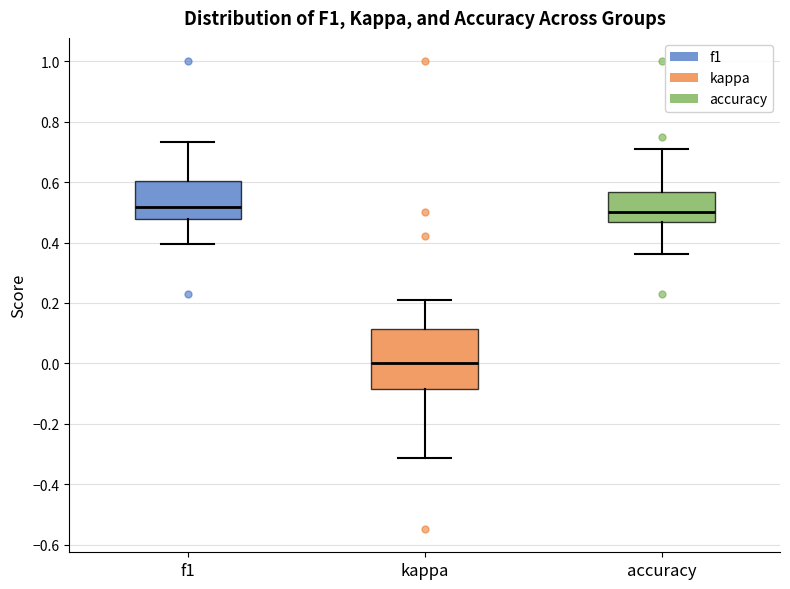

Where does the upper whisker of the box for accuracy end on the y-axis? The values are not printed on the chart, so give them approximately, as read against the axis.

0.70